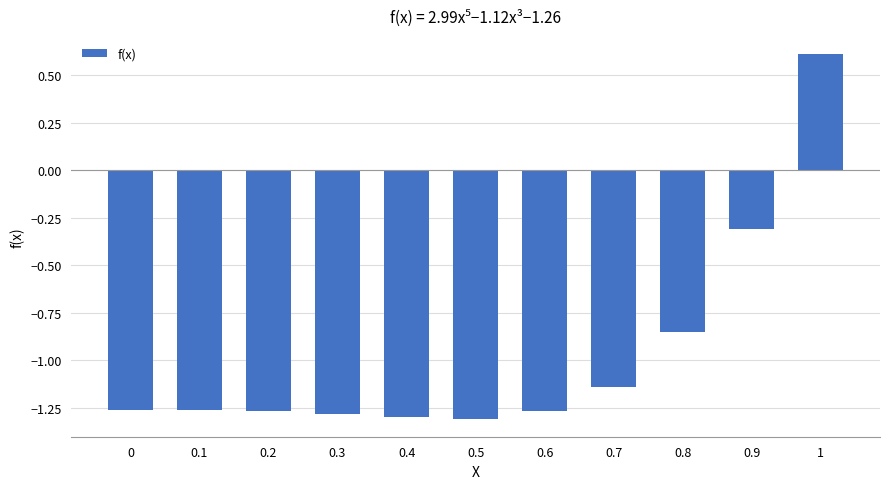

How many bars are there in total?

11